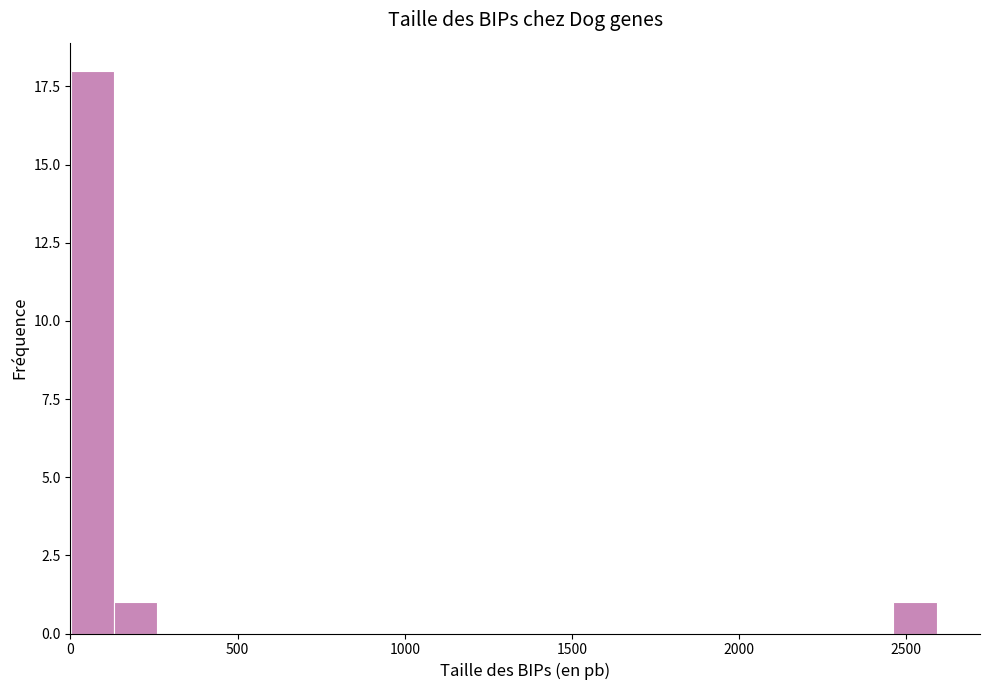

Read against the x-axis, roughly where is the centre of the tallest bar?

50